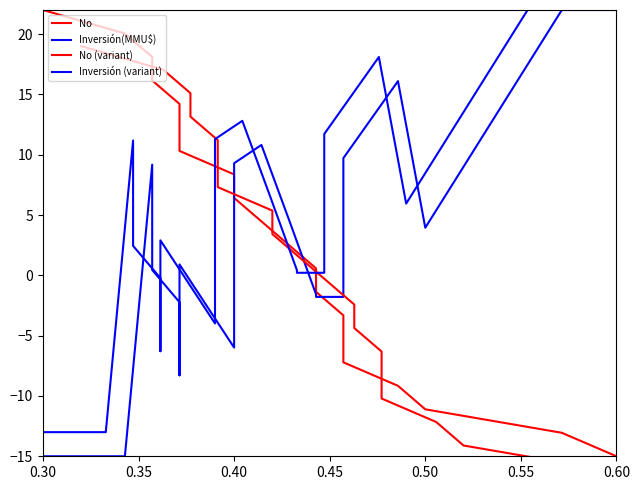

At how many categories does at least one series exceed 17?

6